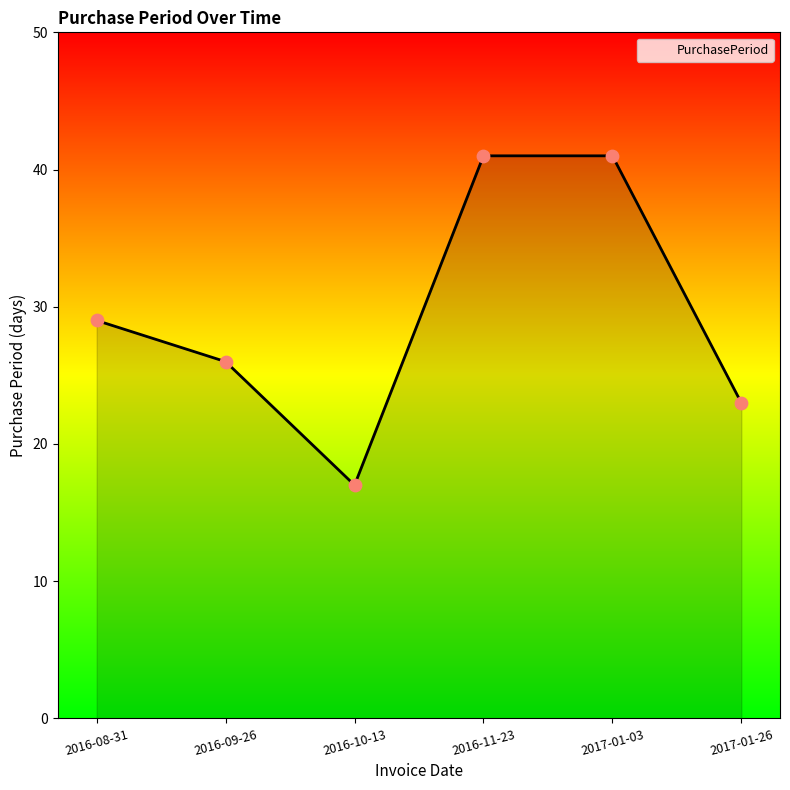

What is the change in value from 2016-09-26 to 2016-10-13?

-9